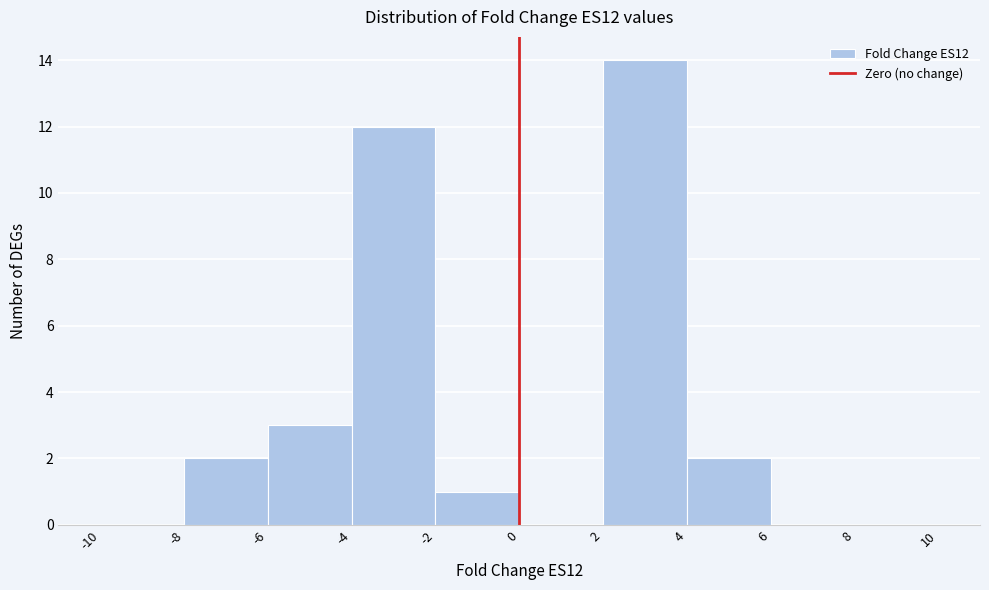

Reading left to right, transcribe this chart: for each bar, give the range it covers on the x-axis and its height. The values are not printed on the chart, so give them approximately, as read against the axis.

-10 to -8: 0
-8 to -6: 2
-6 to -4: 3
-4 to -2: 12
-2 to 0: 1
0 to 2: 0
2 to 4: 14
4 to 6: 2
6 to 8: 0
8 to 10: 0